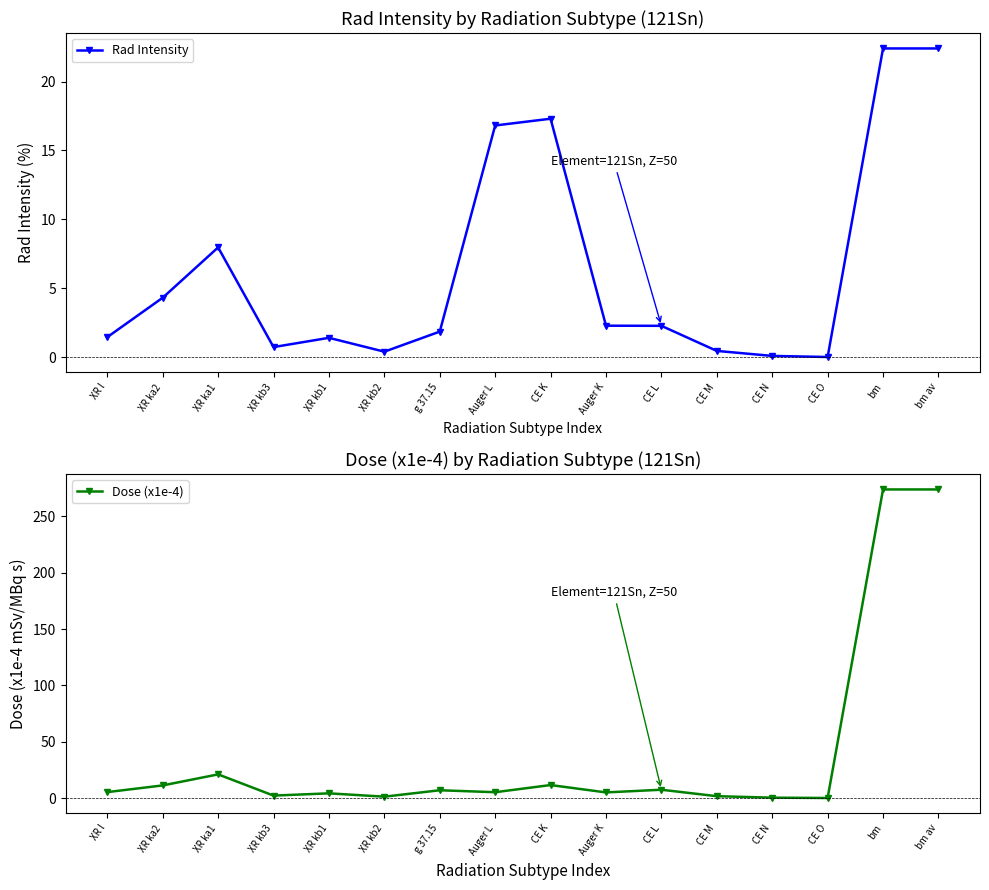

In Rad Intensity, how many points are higher than both neighbors (excluding endpoints)?

3